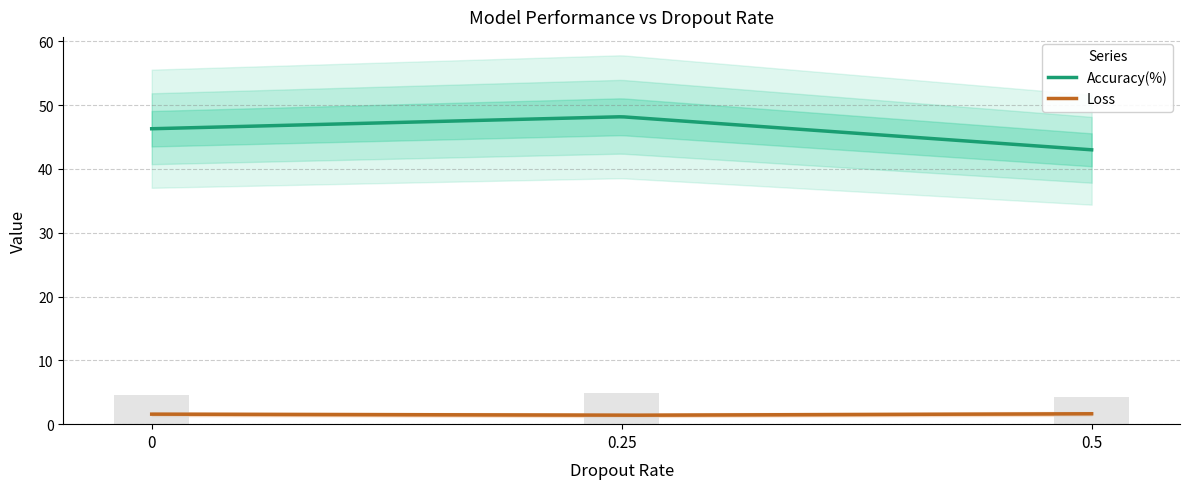

How many categories are shown in the chart?

3